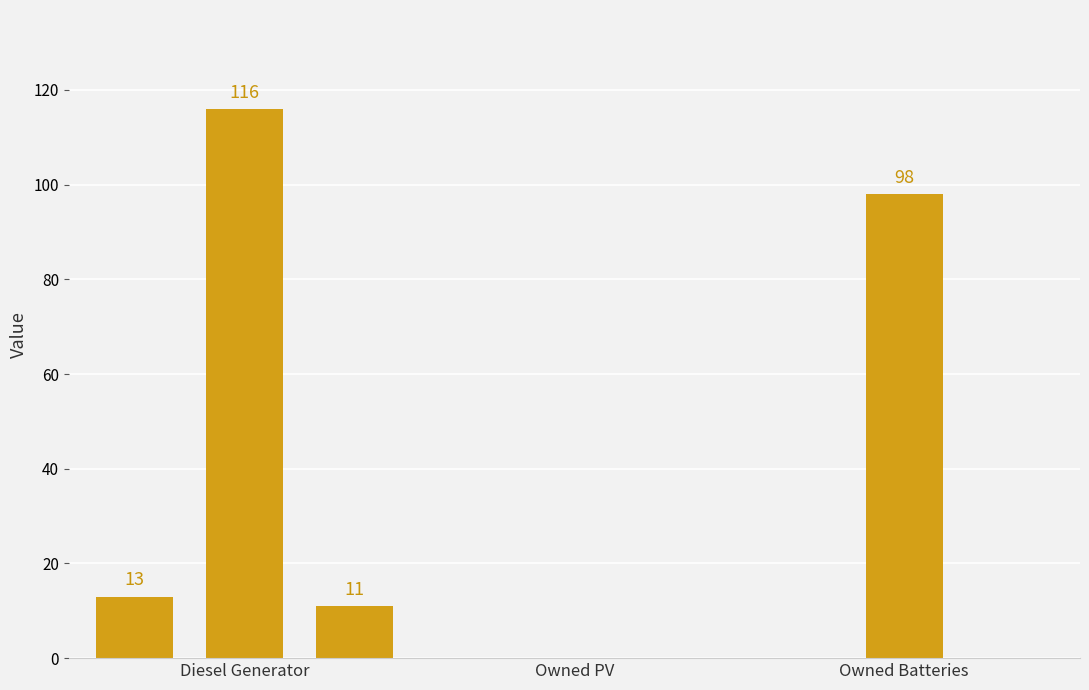

Are the bars horizontal?

No